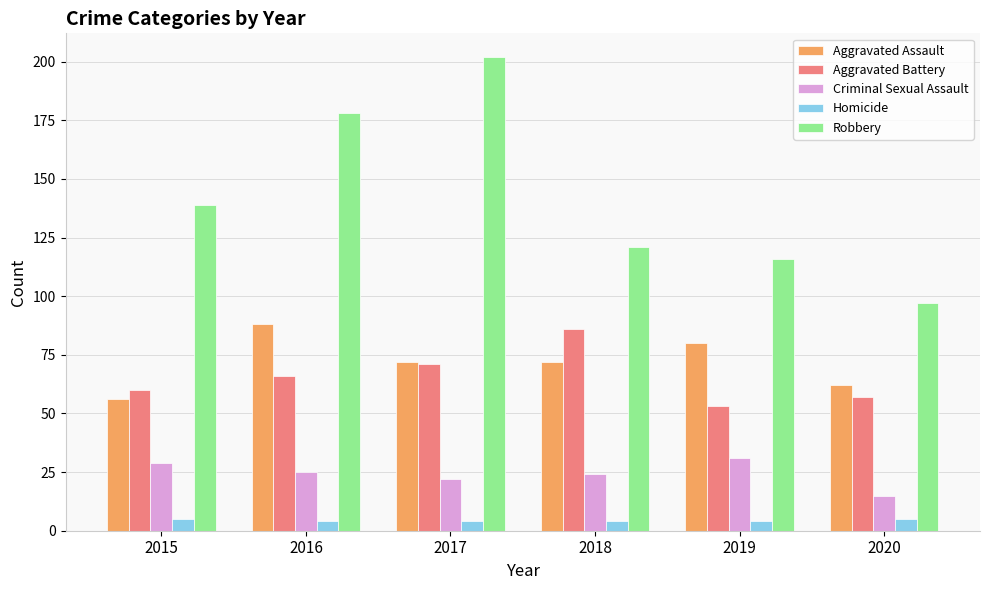

What is the value of the Homicide bar at the 2nd from the left?

4